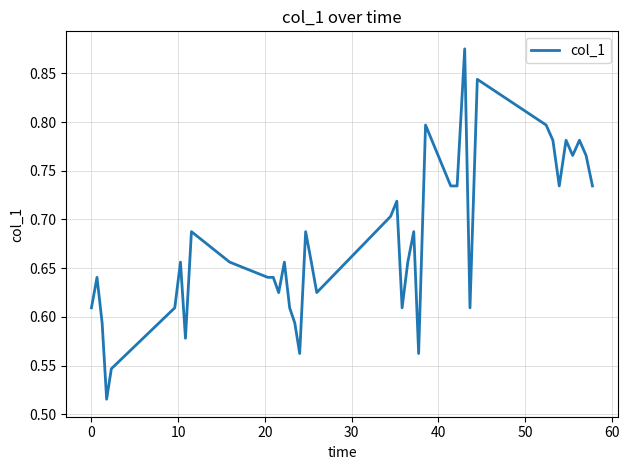

What is the difference between the maximum and minimum values?

0.4